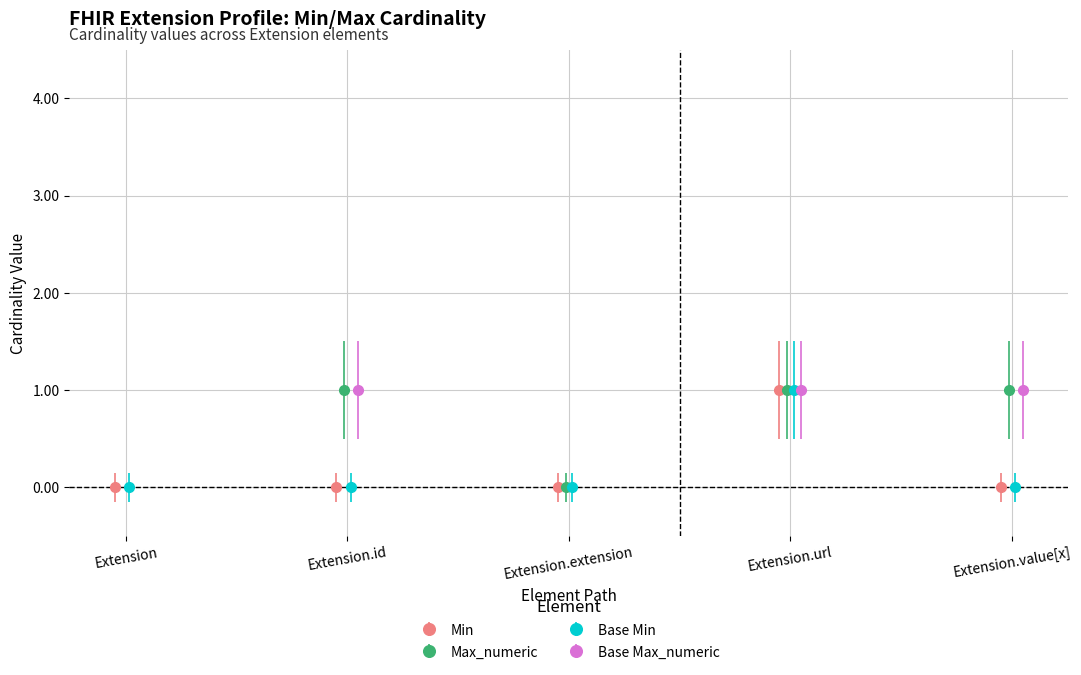

What is the value of the Base Min point at the 4th from the left?

1